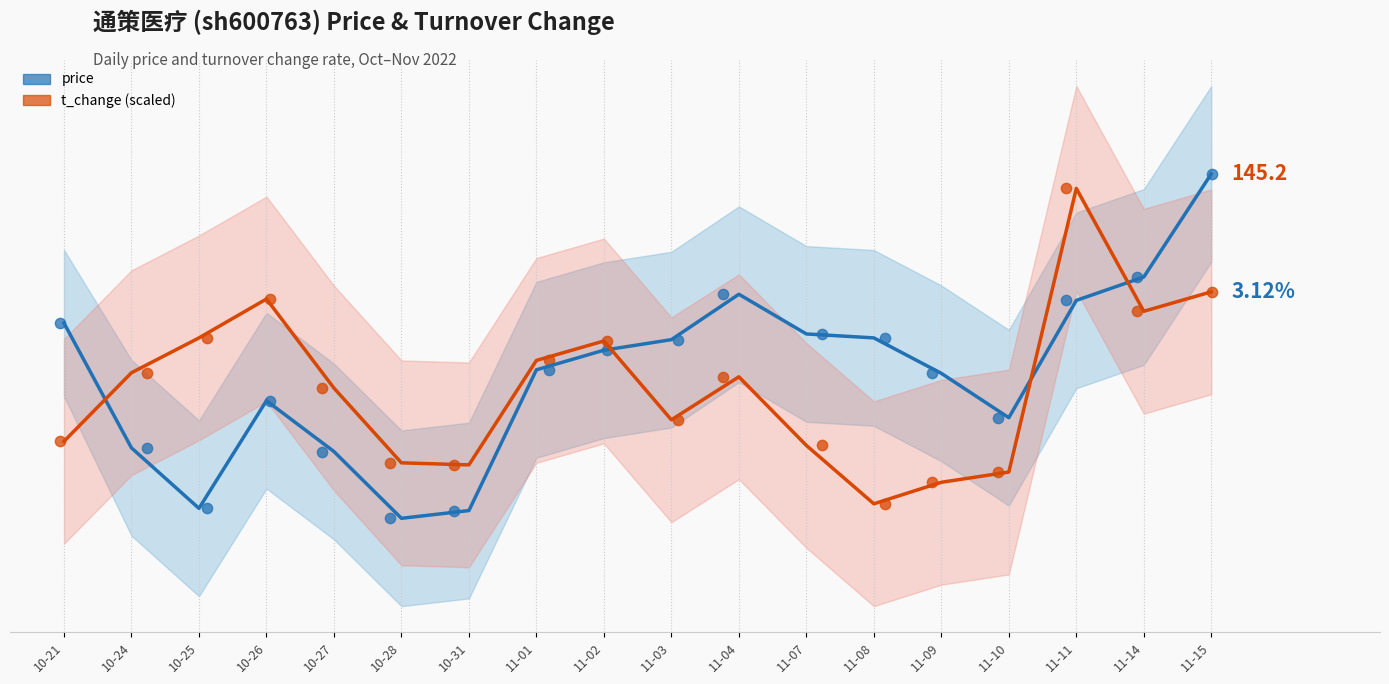

At how many categories does at least one series exceed 144?

2